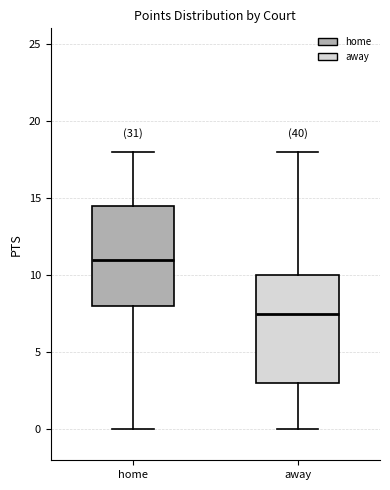

Reading left to right, transcribe this box plot: for each box, give where its median line is, the range the box spans, and where its two whiskers end, as read against the y-axis. The values are not printed on the chart, so give them approximately, as read against the axis.

home: median 11.0, box 8.0 to 14.5, whiskers 0.0 to 18.0
away: median 7.5, box 3.0 to 10.0, whiskers 0.0 to 18.0